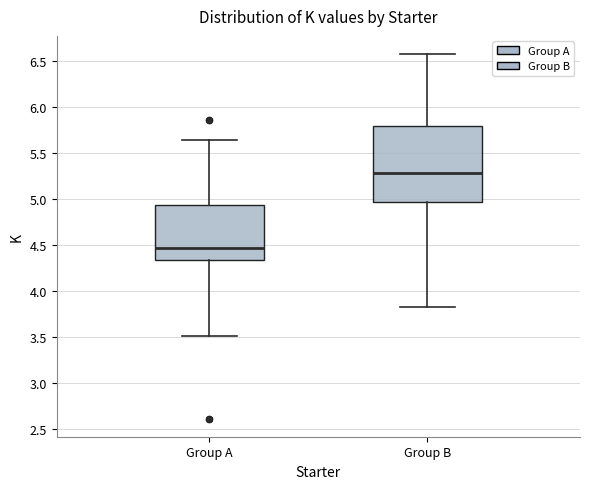

Where does the lower whisker of the box for Group B end on the y-axis? The values are not printed on the chart, so give them approximately, as read against the axis.

3.85